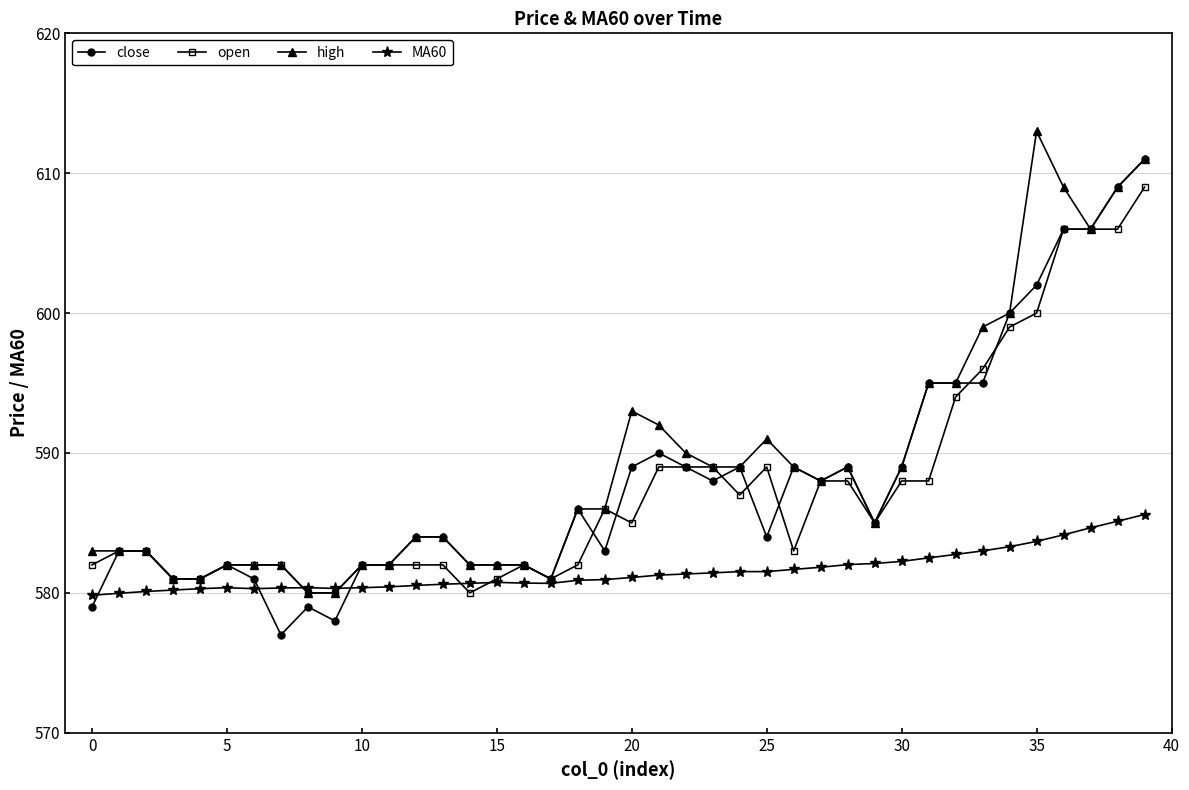

What is the greatest value displayed?

613.0